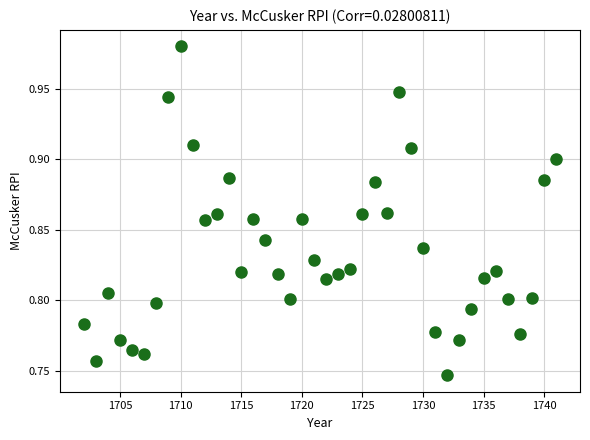

What is the range of X values (max minus min)?

39.0